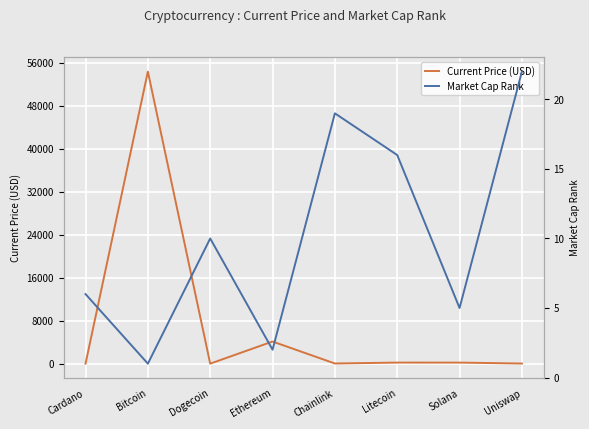

What is the label of the 6th point from the right?

Dogecoin